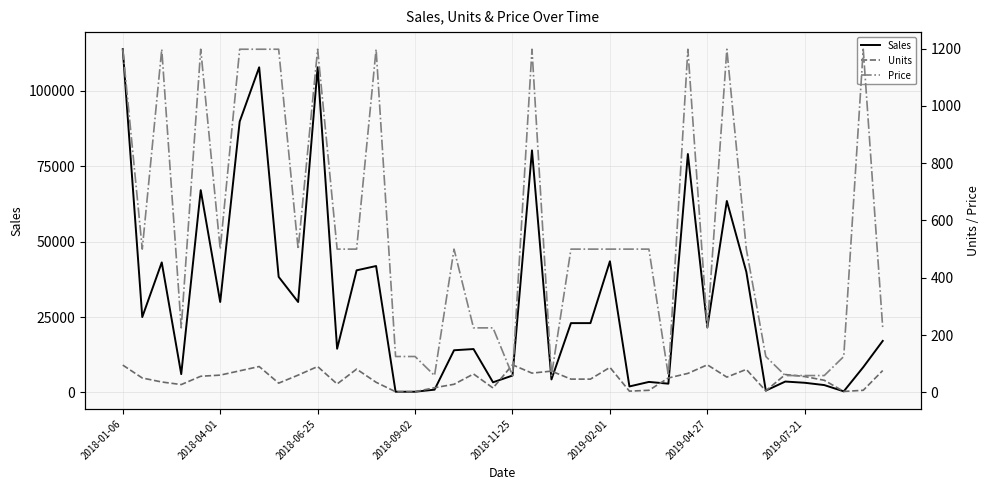

What is the average value of the Units series?

49.1